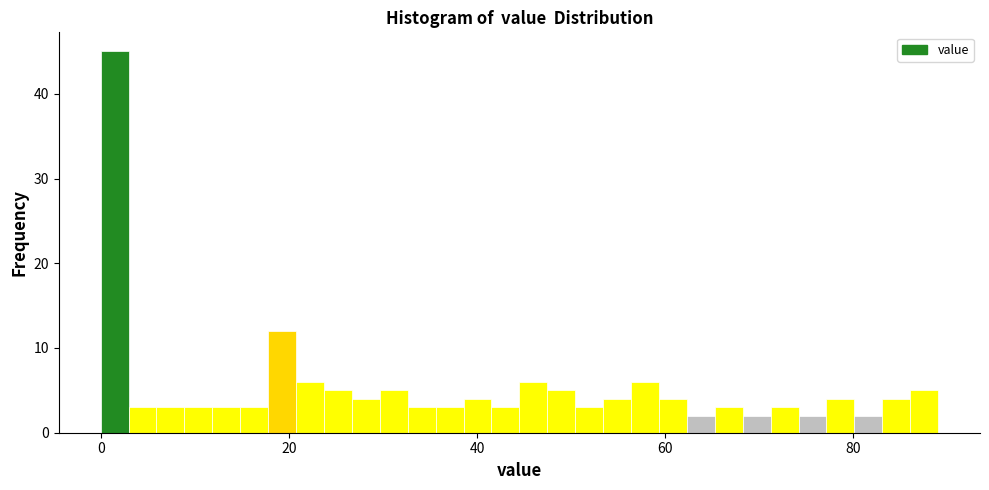

Around what value on the x-axis is the tallest bar? Give the approximate position of its centre, as read against the axis.

2